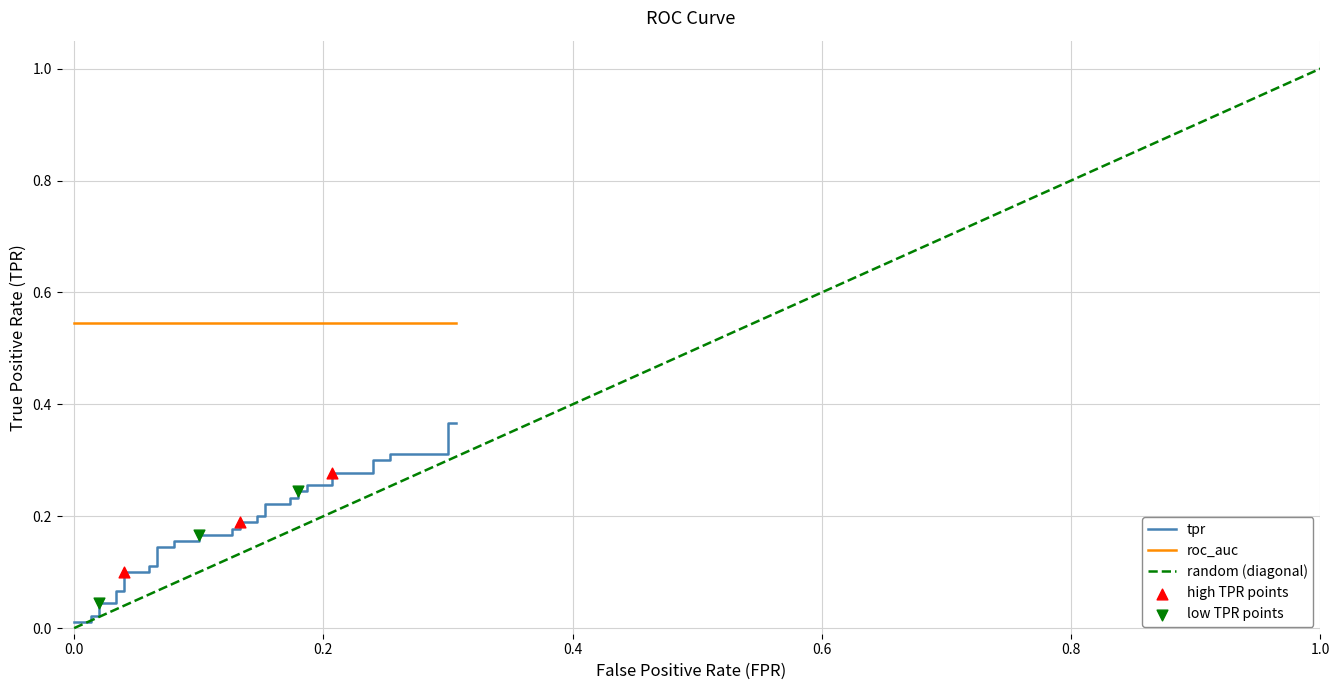

Which series has the largest total across all categories?

roc_auc